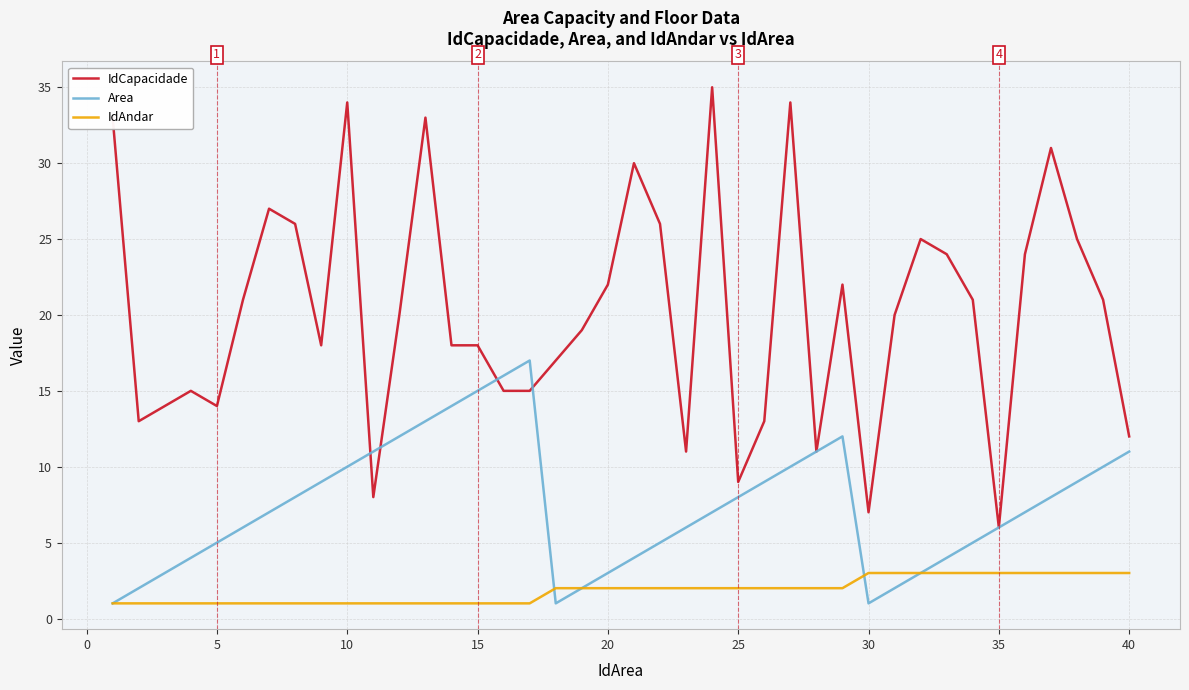

Which series has the largest range (max minus min)?

IdCapacidade